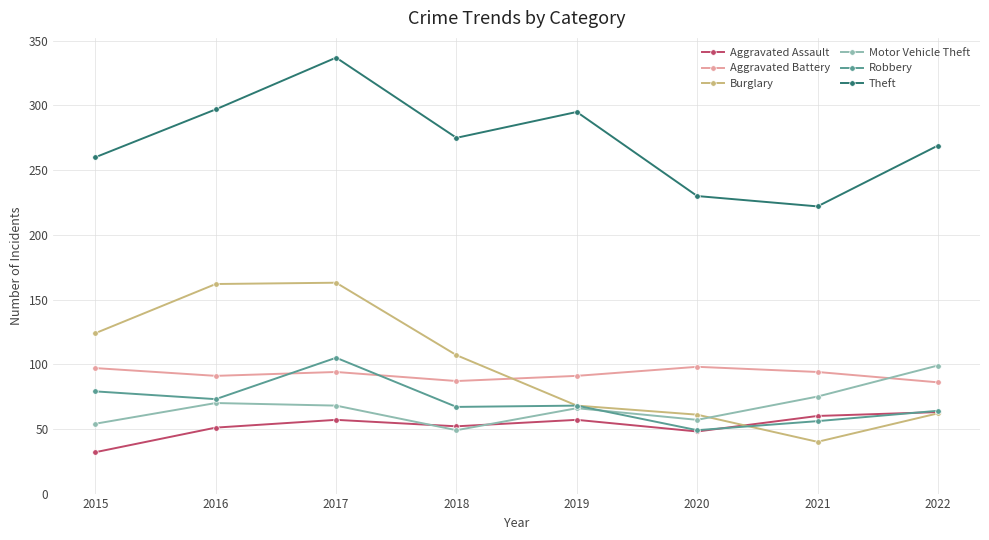

Is it true that Burglary equals 105 at 2020?

False